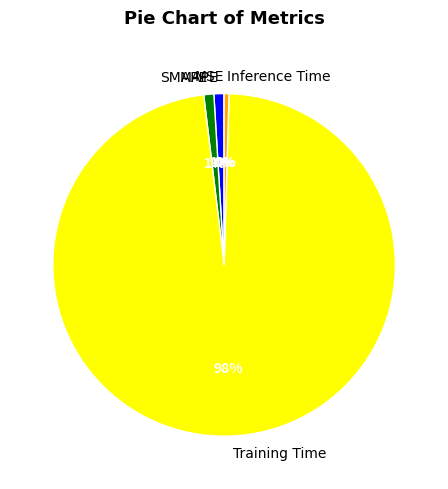

Is there any slice that represents more than half of the pie?

Yes